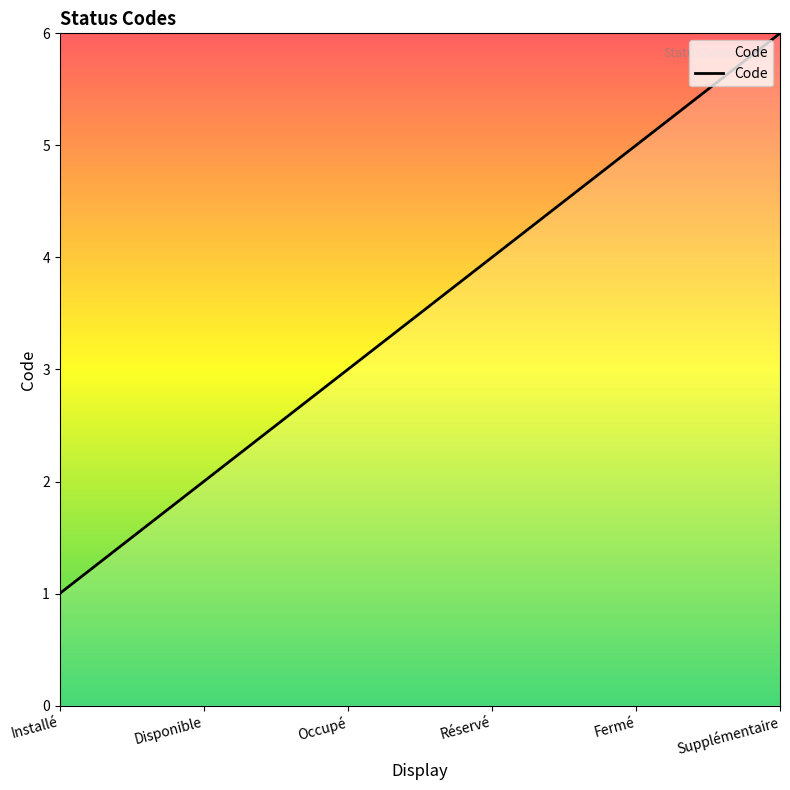

Which category has the lowest value across all series?

Installé